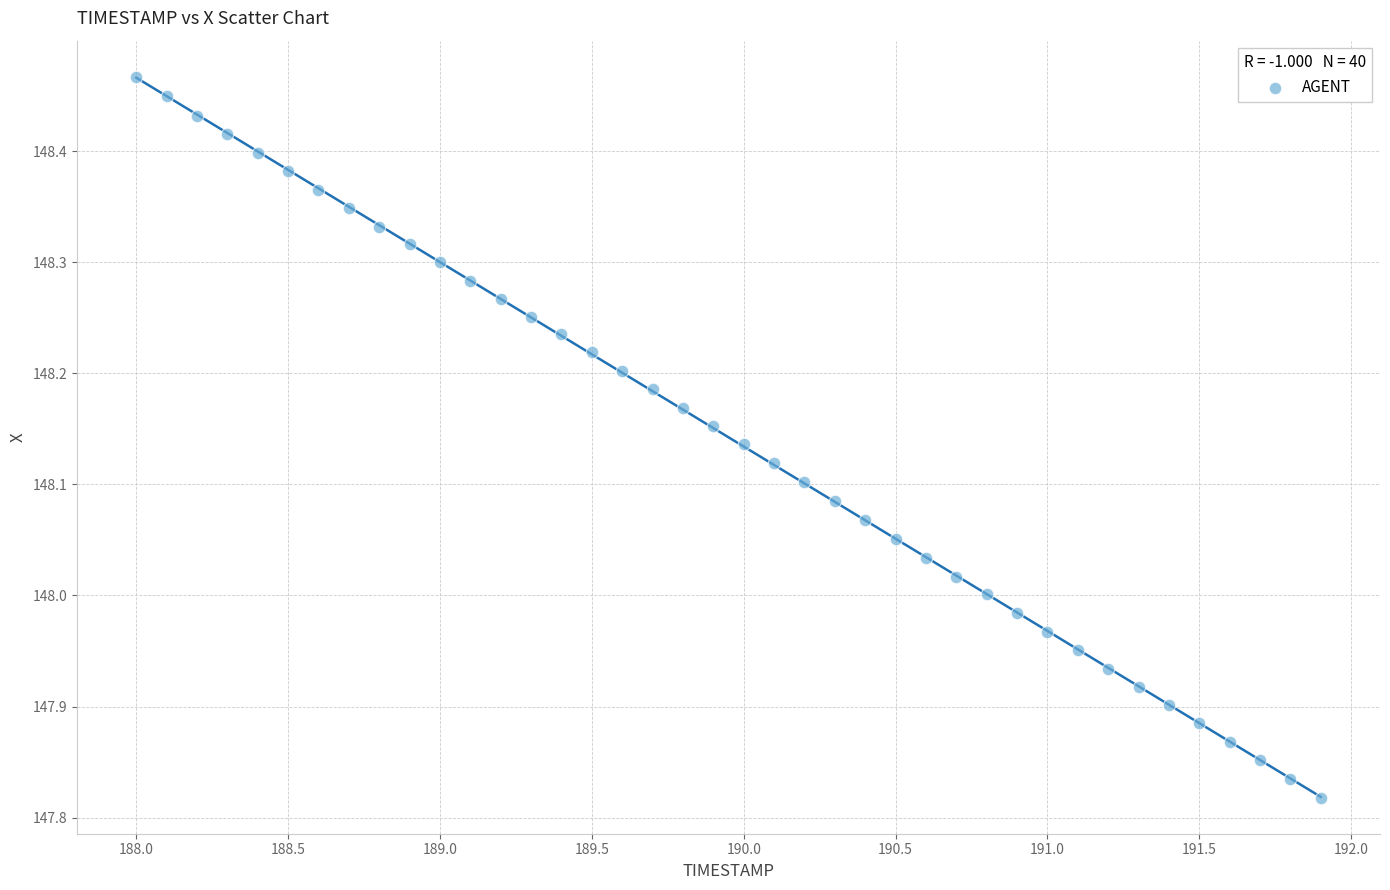

What is the range of X values (max minus min)?

3.9